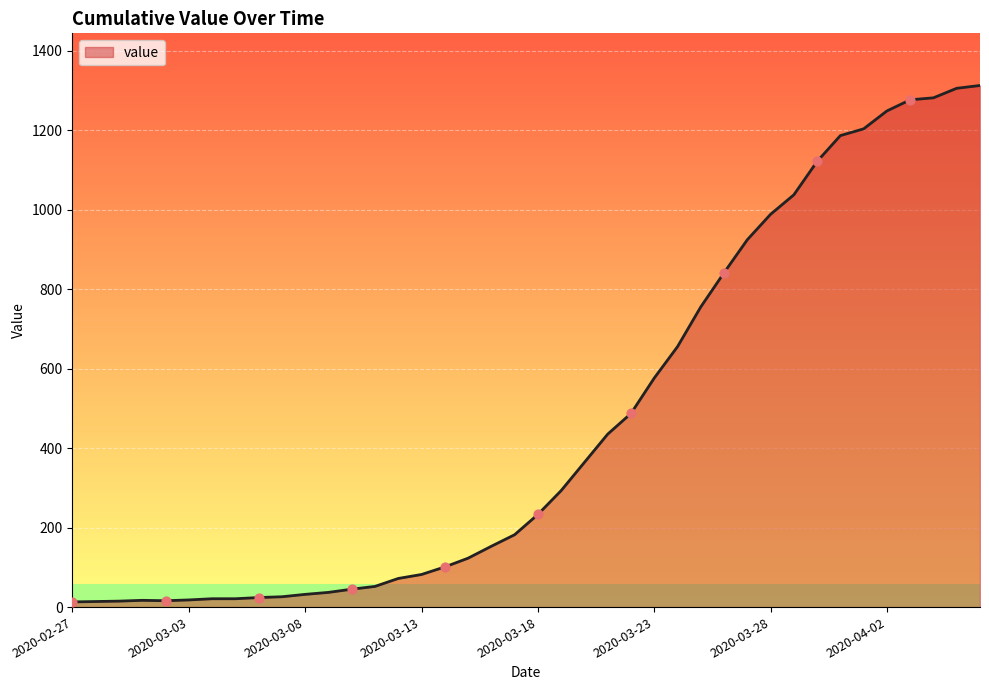

What is the maximum value shown in the chart?

1312